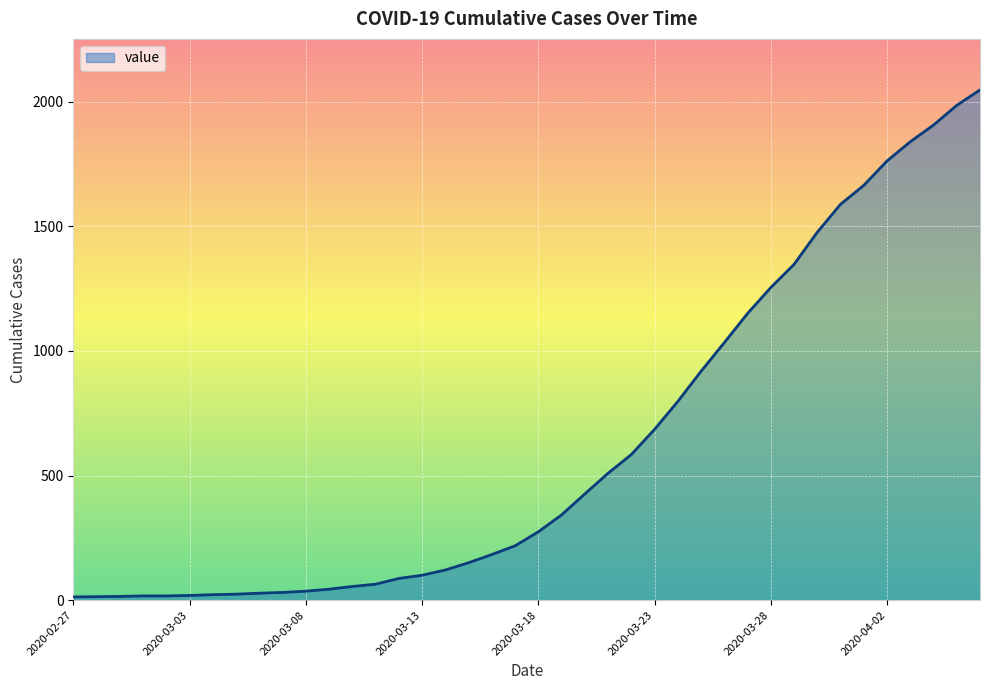

What is the greatest value displayed?

2047